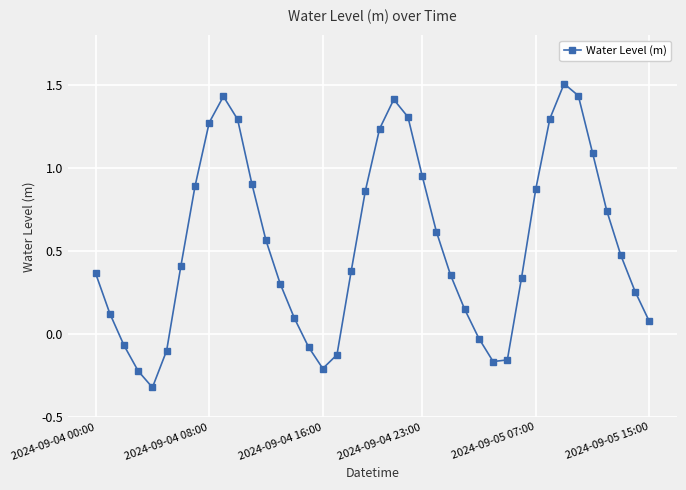

True or false: there are more than 0 points higher than both neighbors.

True